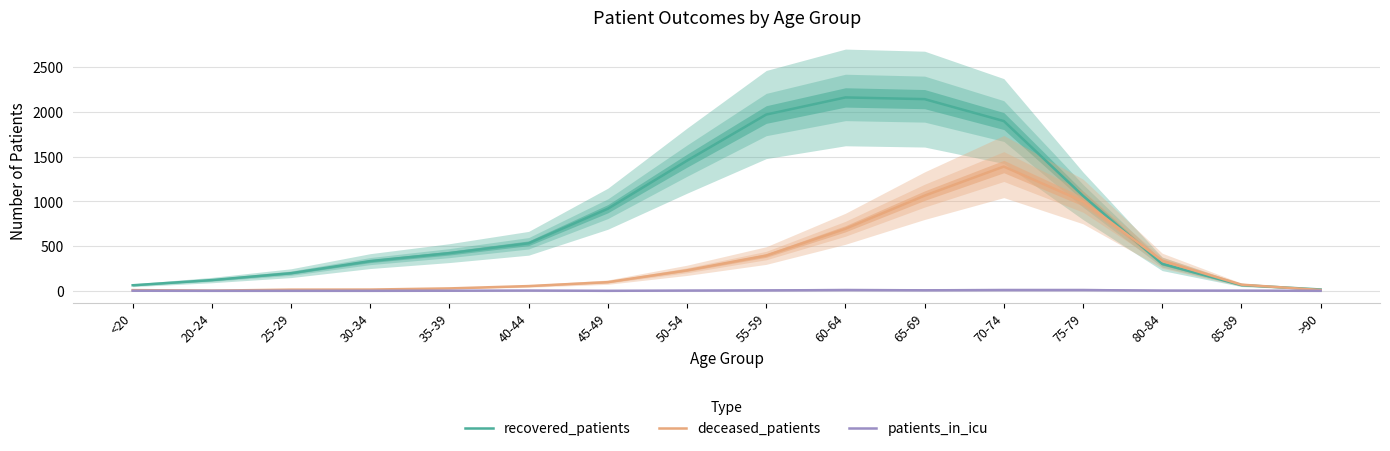

Rank the series by their average value, from highest to lowest.

recovered_patients, deceased_patients, patients_in_icu